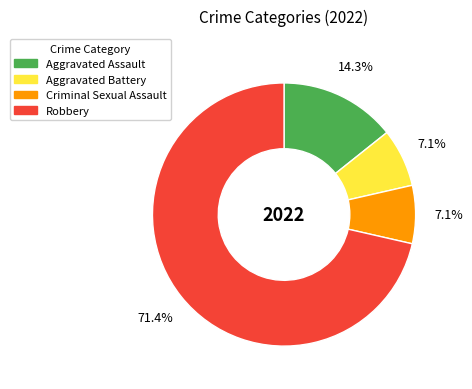

How many segments does this pie chart have?

4